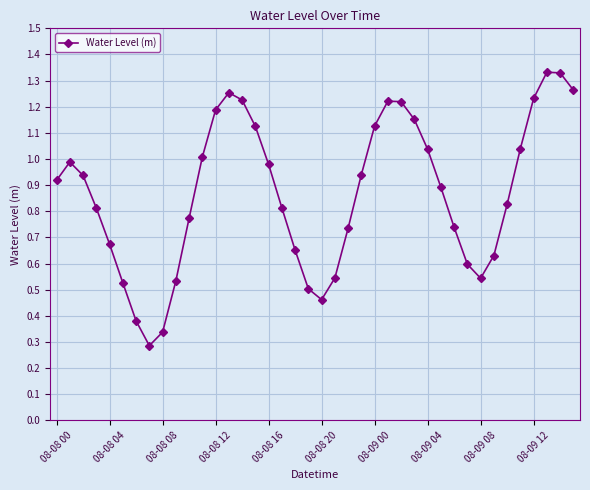

What is the sum of all values?

34.8